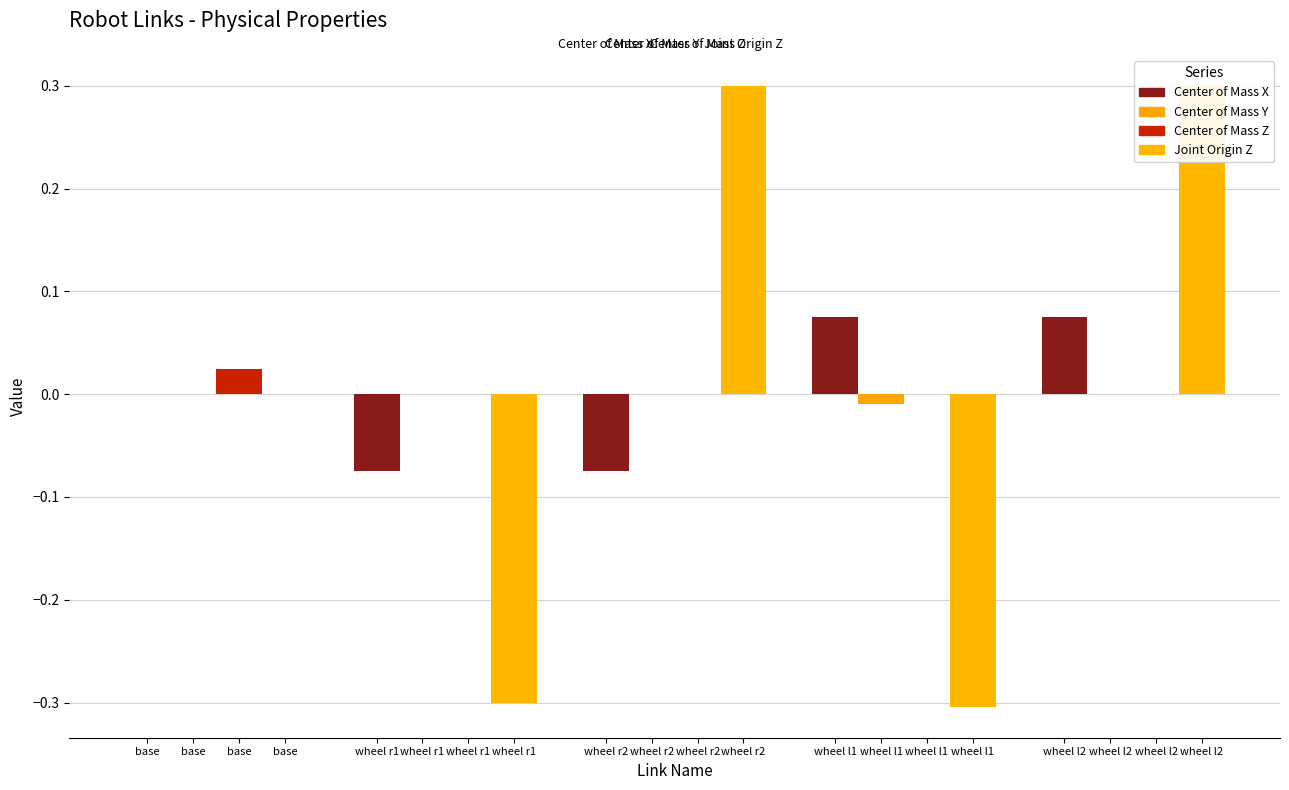

Which has a higher value, base or base?

base